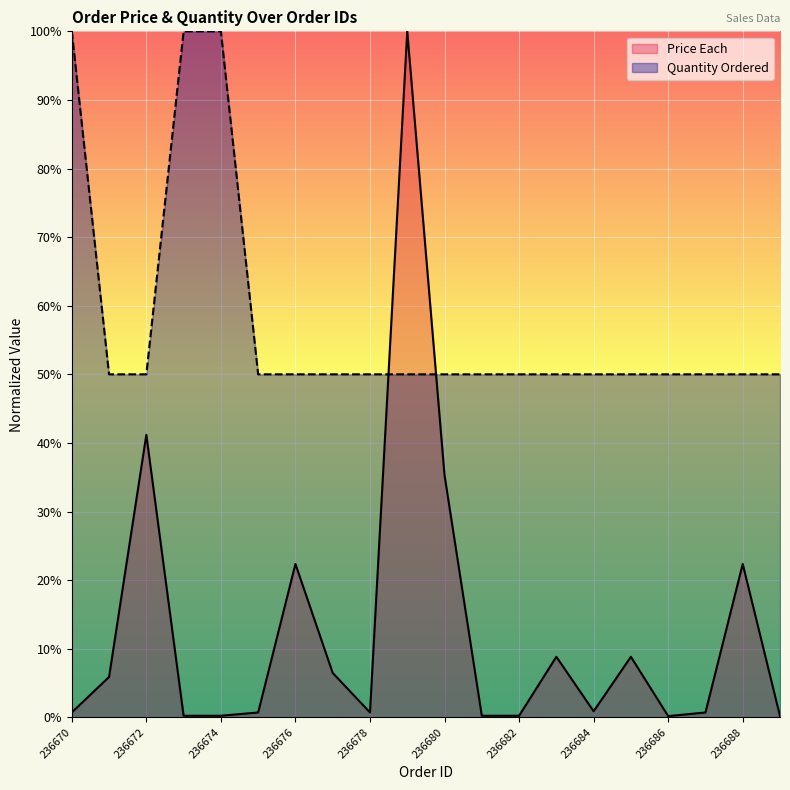

What is the highest value of the Quantity Ordered series?

100.0